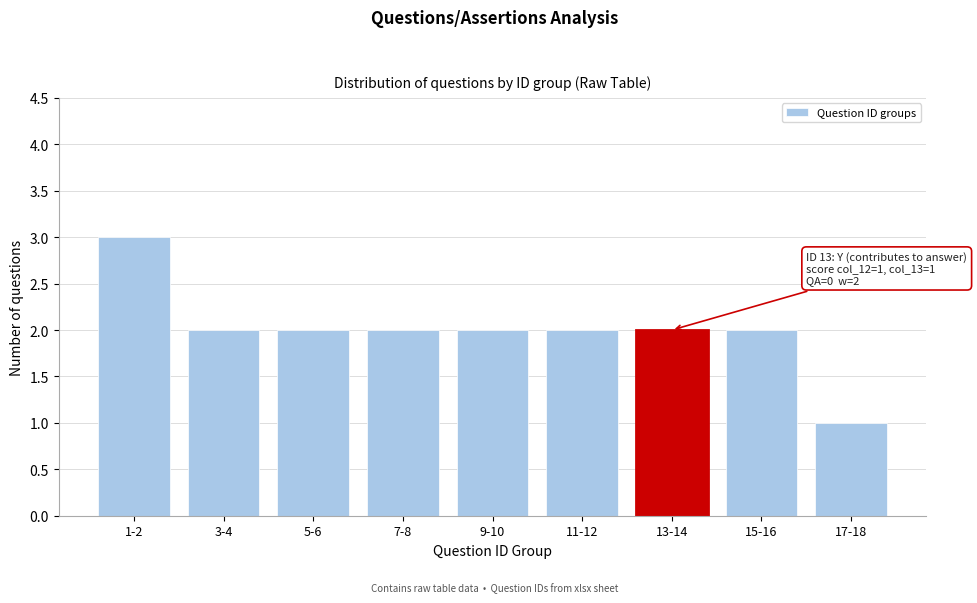

Reading right to left, transcribe all the data shown in this chart.

1	2	2	2	2	2	2	2	3